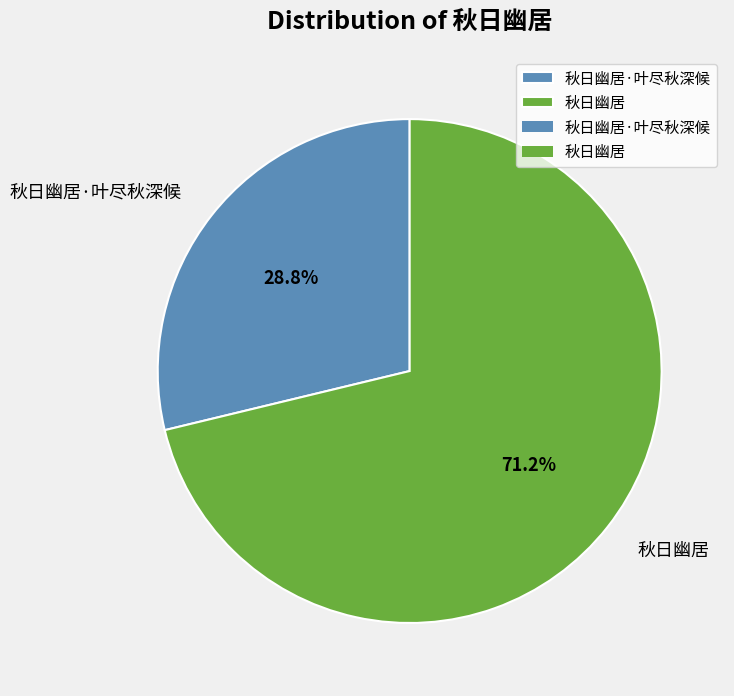

Which category has the smallest portion of the pie?

秋日幽居·叶尽秋深候